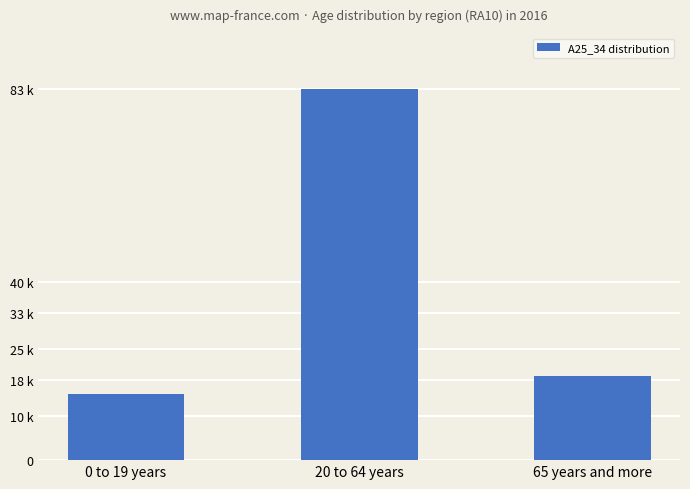

The value at 20 to 64 years is 126987. True or false?

False